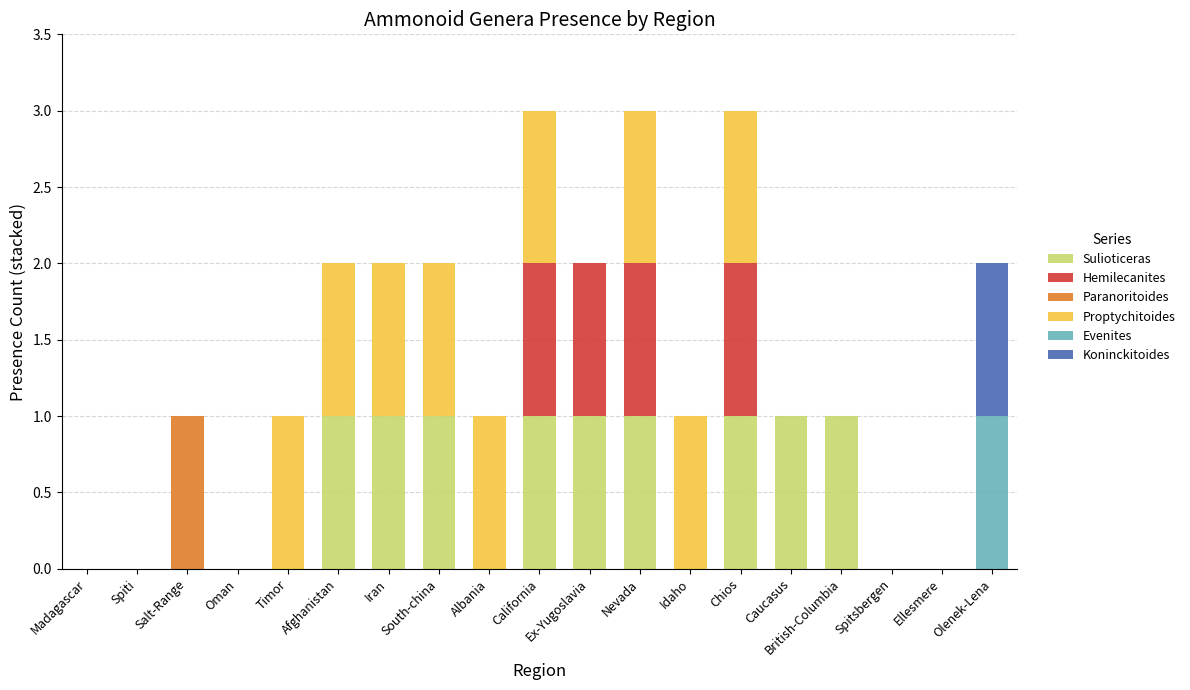

What is the total value across all series at California?

3